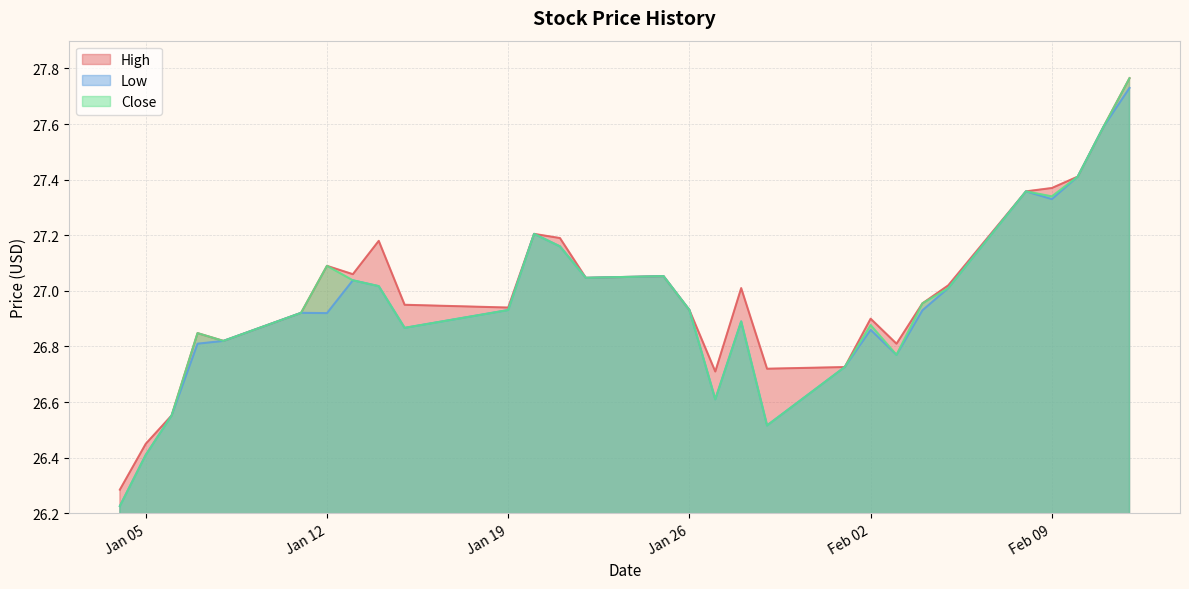

Rank the series by their maximum value, from lowest to highest.

Low, High, Close